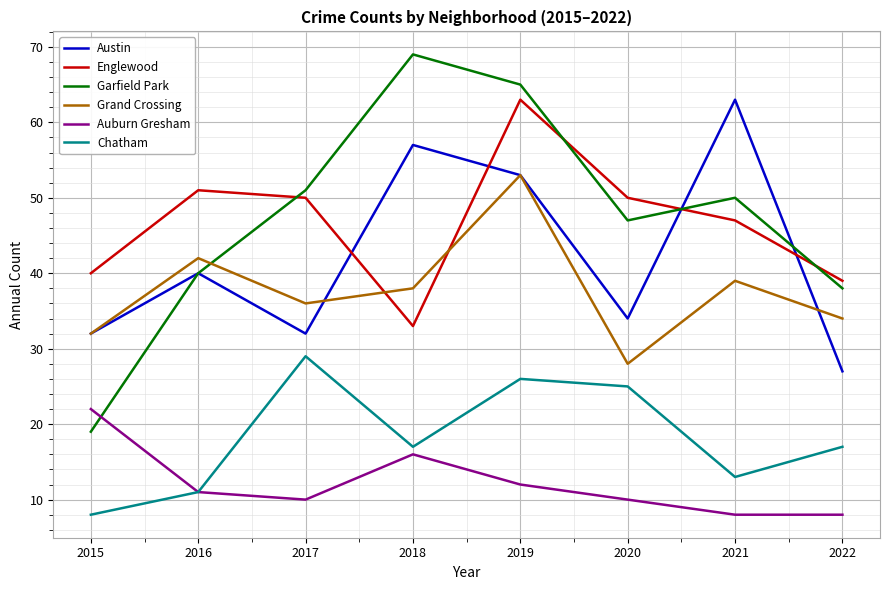

Reading left to right, extract all data points from this chart.

Austin: 2015=32	2016=40	2017=32	2018=57	2019=53	2020=34	2021=63	2022=27
Englewood: 2015=40	2016=51	2017=50	2018=33	2019=63	2020=50	2021=47	2022=39
Garfield Park: 2015=19	2016=40	2017=51	2018=69	2019=65	2020=47	2021=50	2022=38
Grand Crossing: 2015=32	2016=42	2017=36	2018=38	2019=53	2020=28	2021=39	2022=34
Auburn Gresham: 2015=22	2016=11	2017=10	2018=16	2019=12	2020=10	2021=8	2022=8
Chatham: 2015=8	2016=11	2017=29	2018=17	2019=26	2020=25	2021=13	2022=17